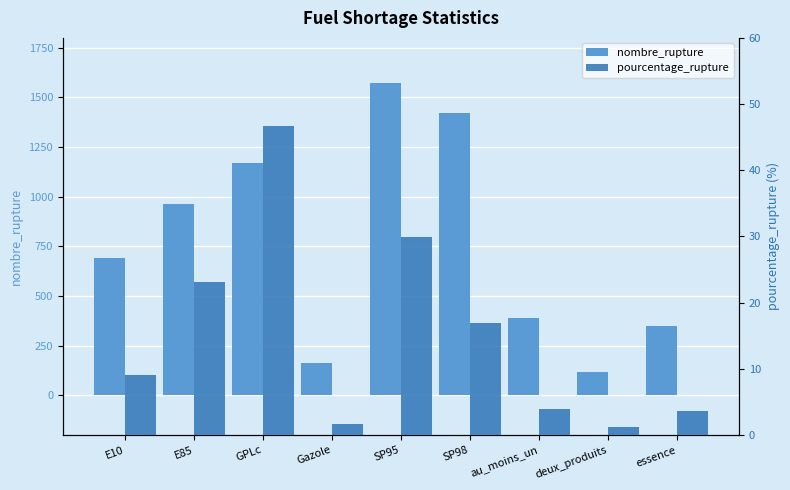

List the labels in order of pourcentage_rupture value, smallest first.

deux_produits, Gazole, essence, au_moins_un, E10, SP98, E85, SP95, GPLc